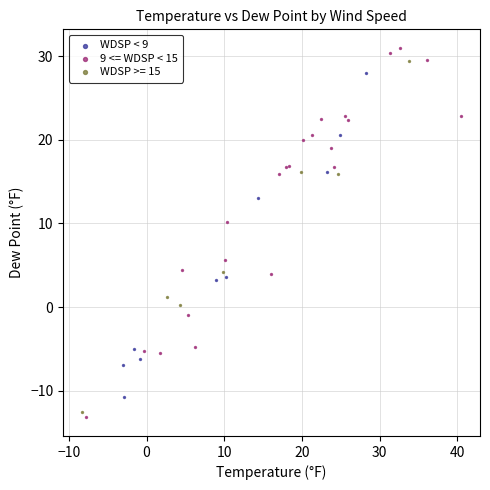

Which series has the widest spread of Y values?

9 <= WDSP < 15